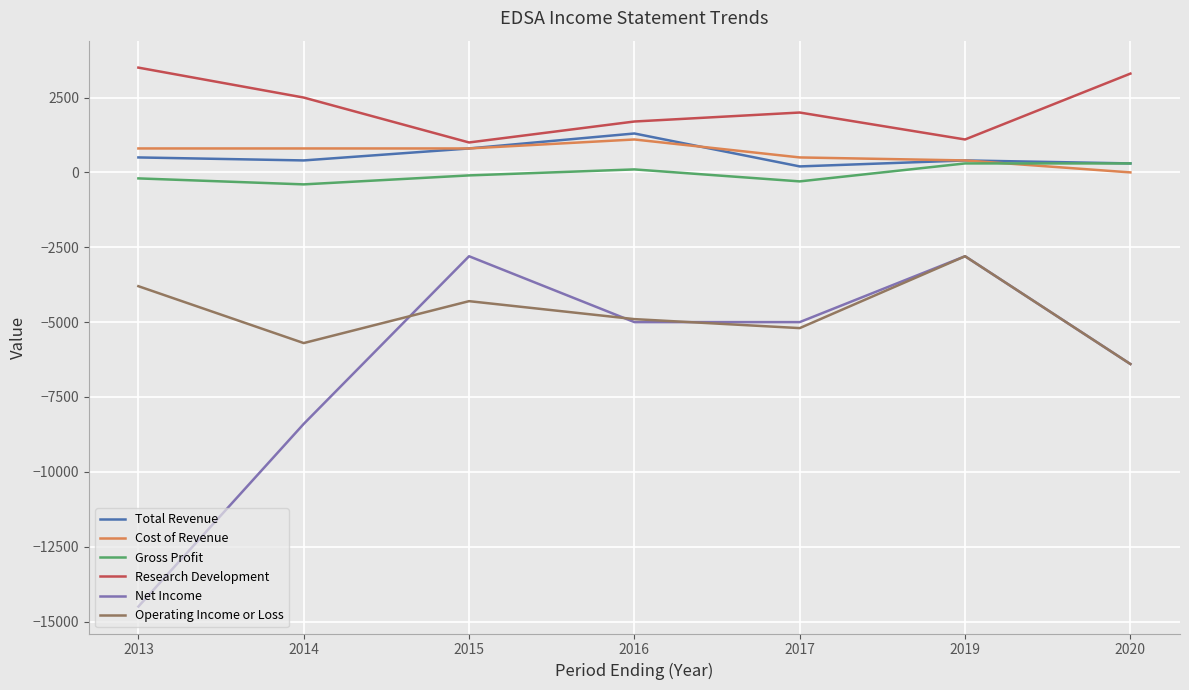

Is the value of Research Development at 2019 greater than the value of Operating Income or Loss at 2019?

Yes